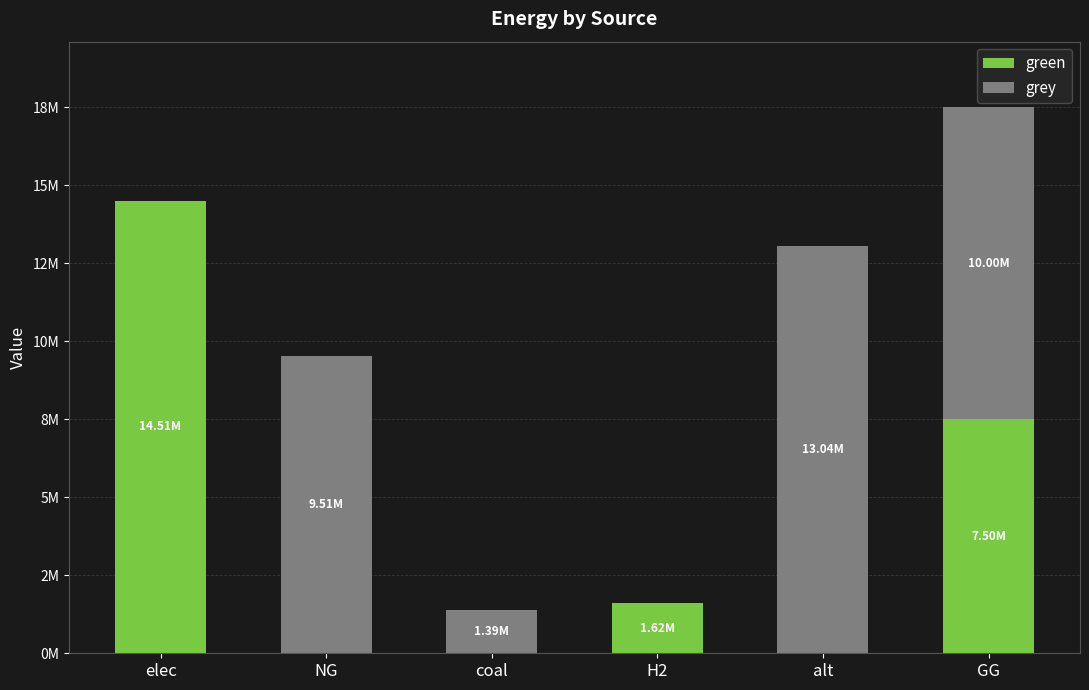

Does the chart contain stacked bars?

Yes